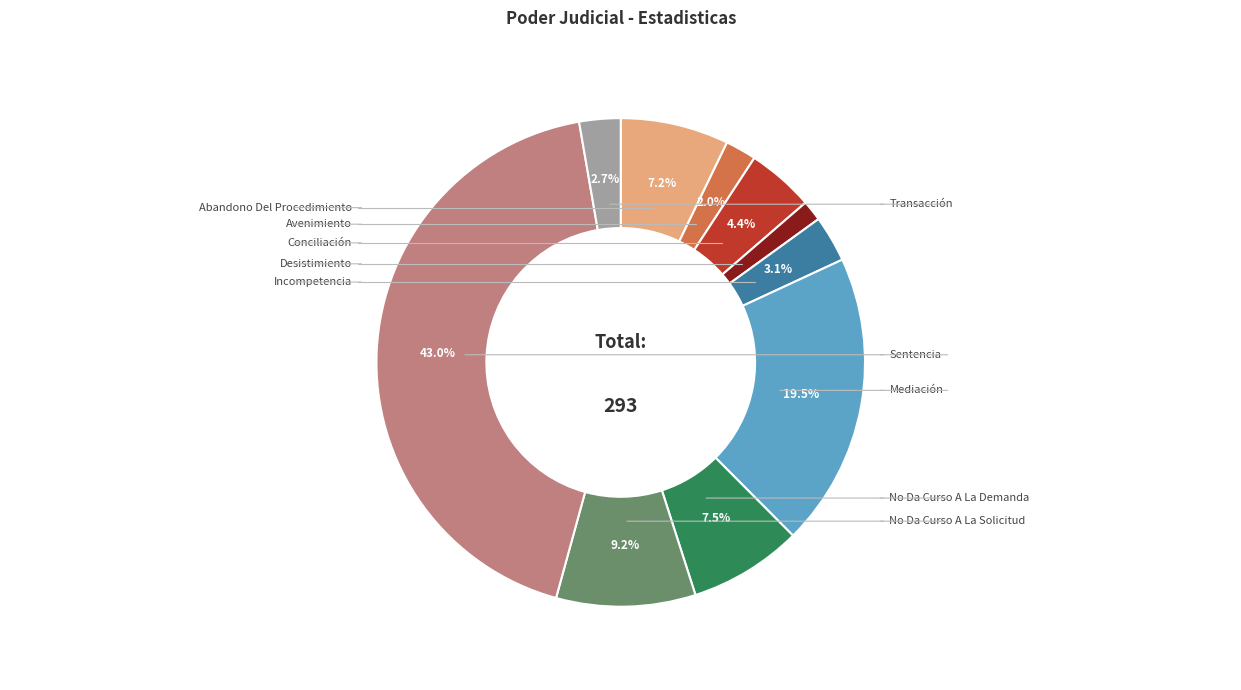

Is there a majority slice in this chart?

No